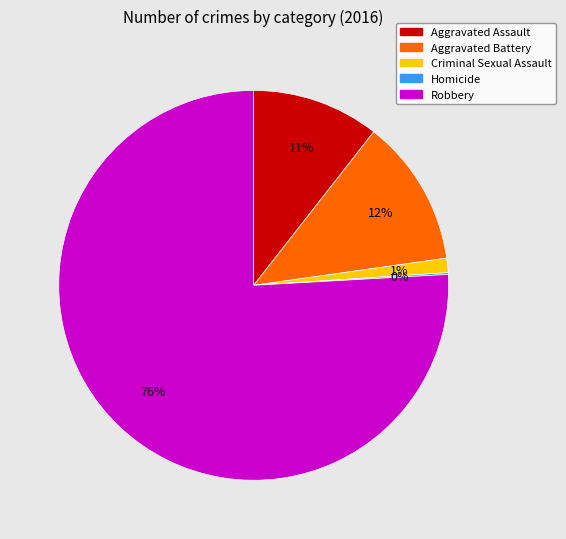

What is the largest slice in the pie chart?

Robbery